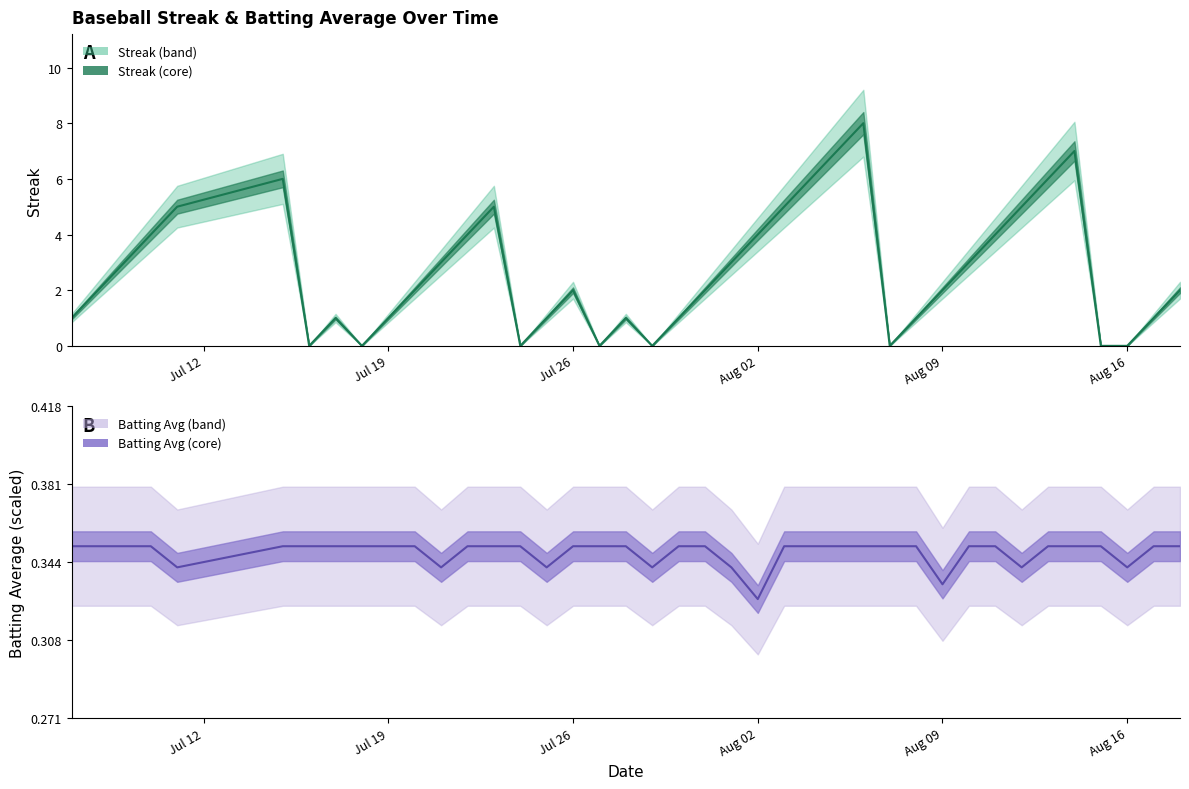

How many data points in Streak are less than 2?

16